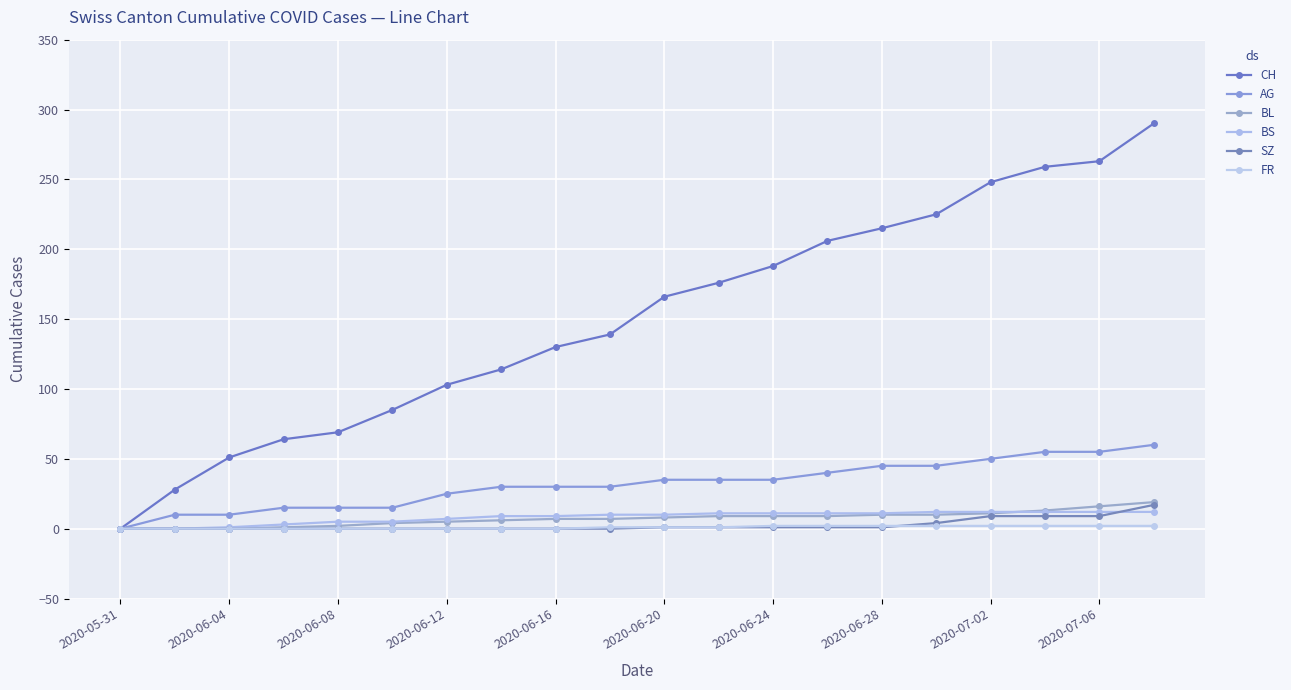

Which series has the widest spread of values?

CH